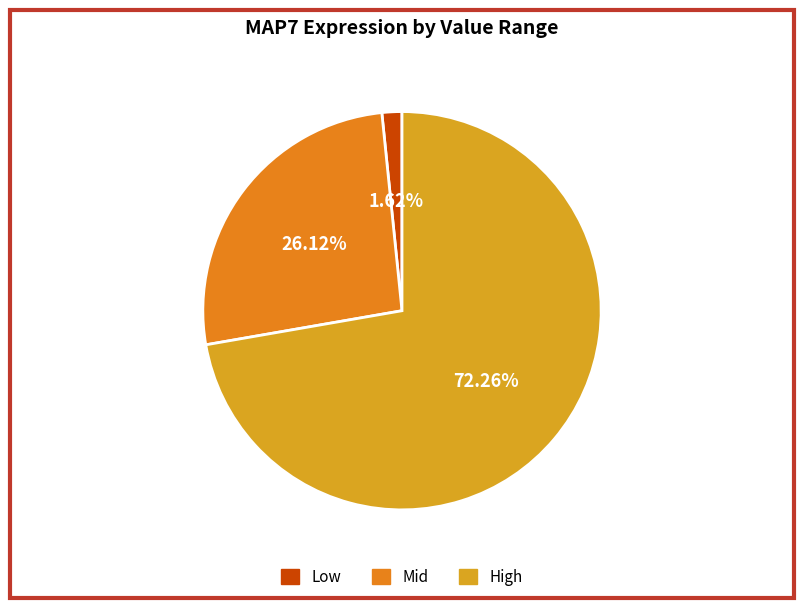

How many slices are in this pie chart?

3